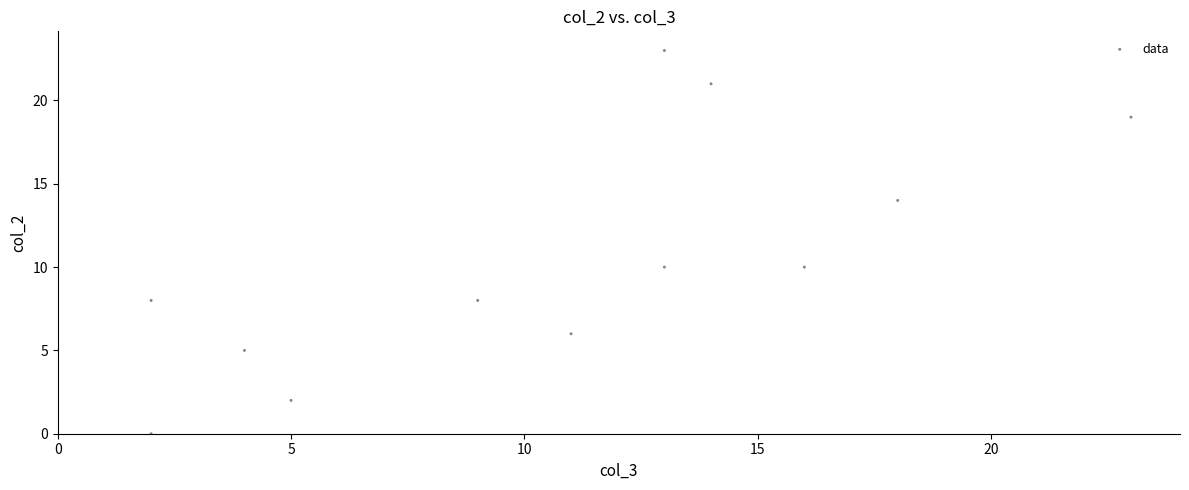

What is the average X value?

11